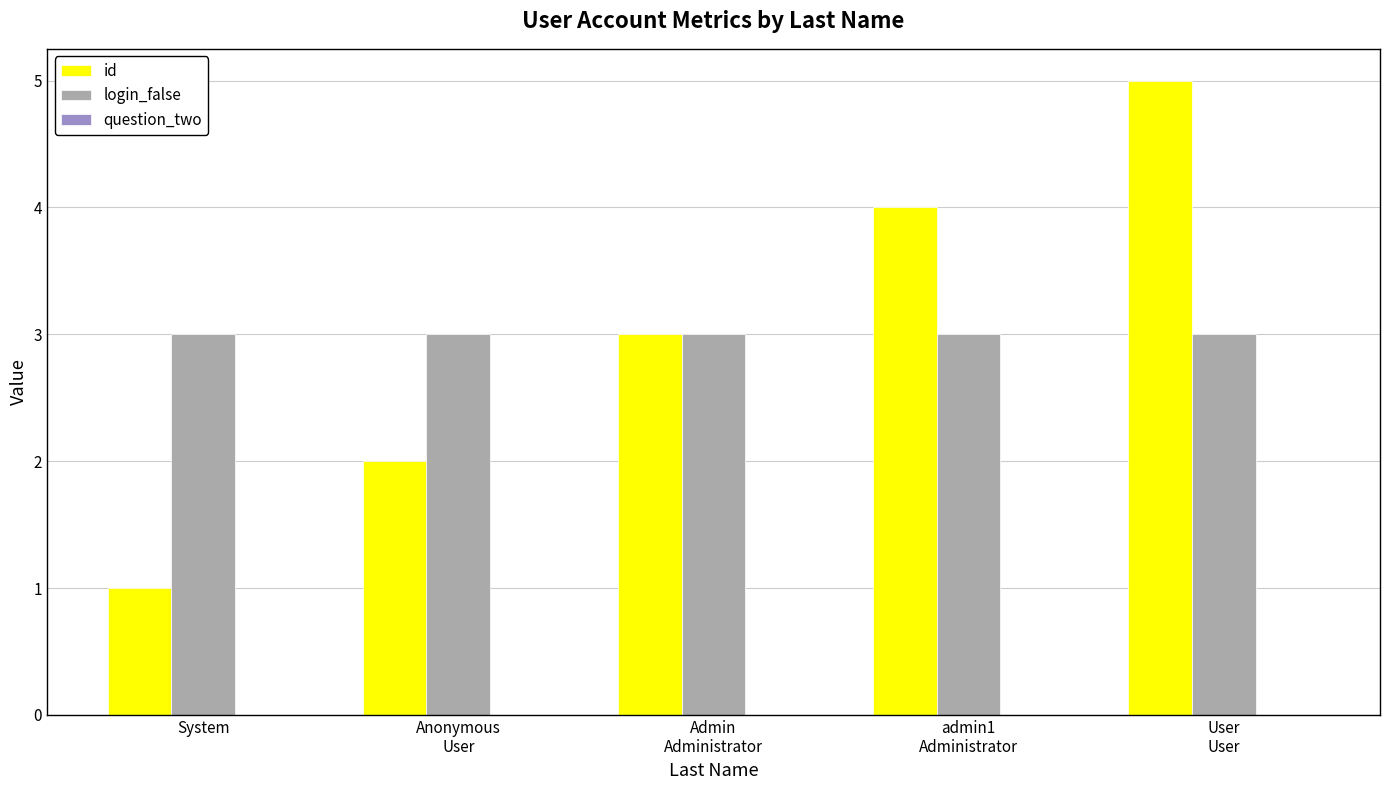

Which category has the lowest value in the id series?

System